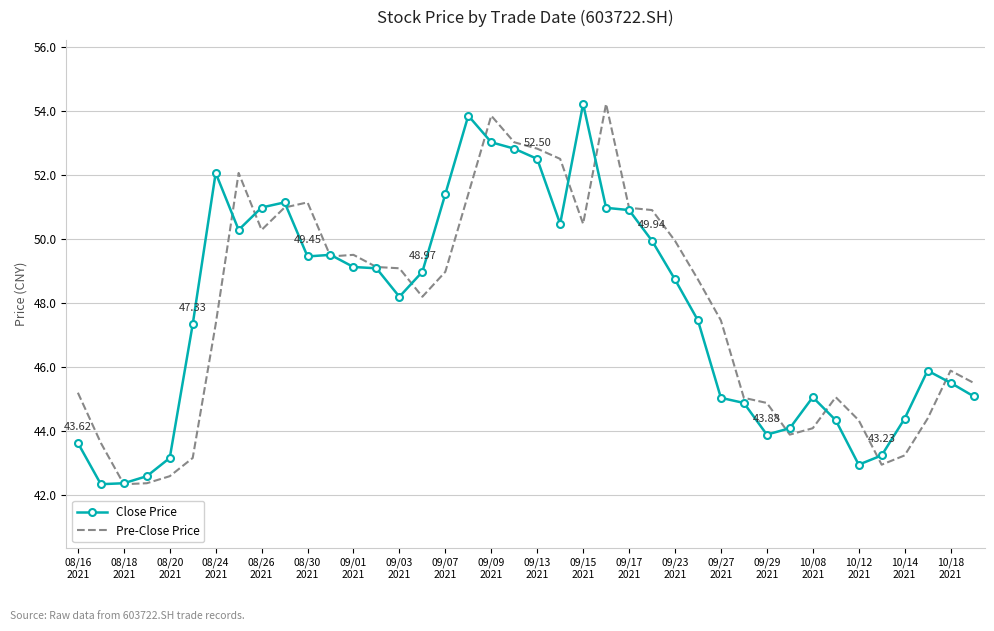

What are all the series names shown in the legend?

Close Price, Pre-Close Price